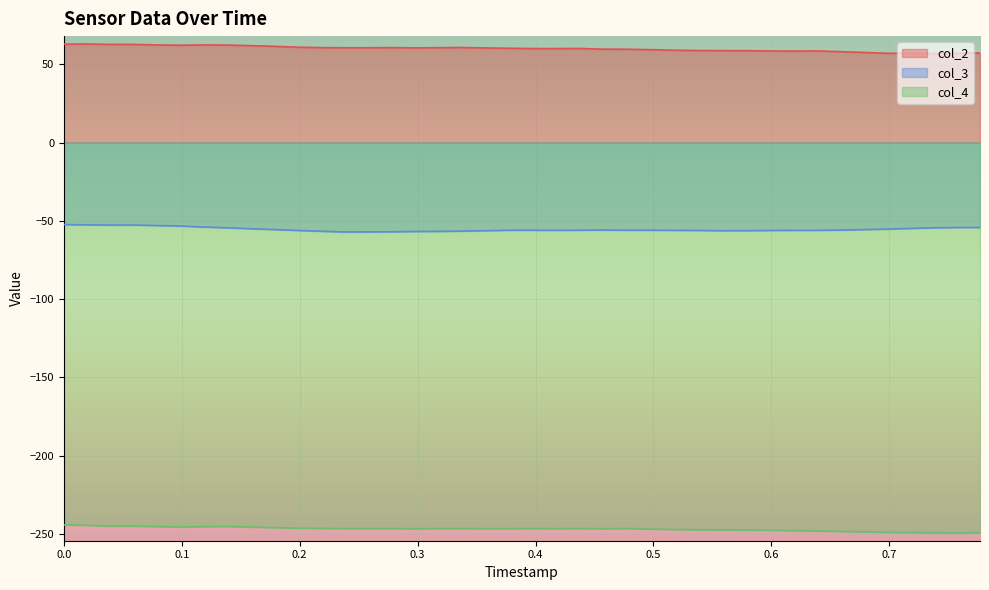

Which series has the largest total across all categories?

col_2